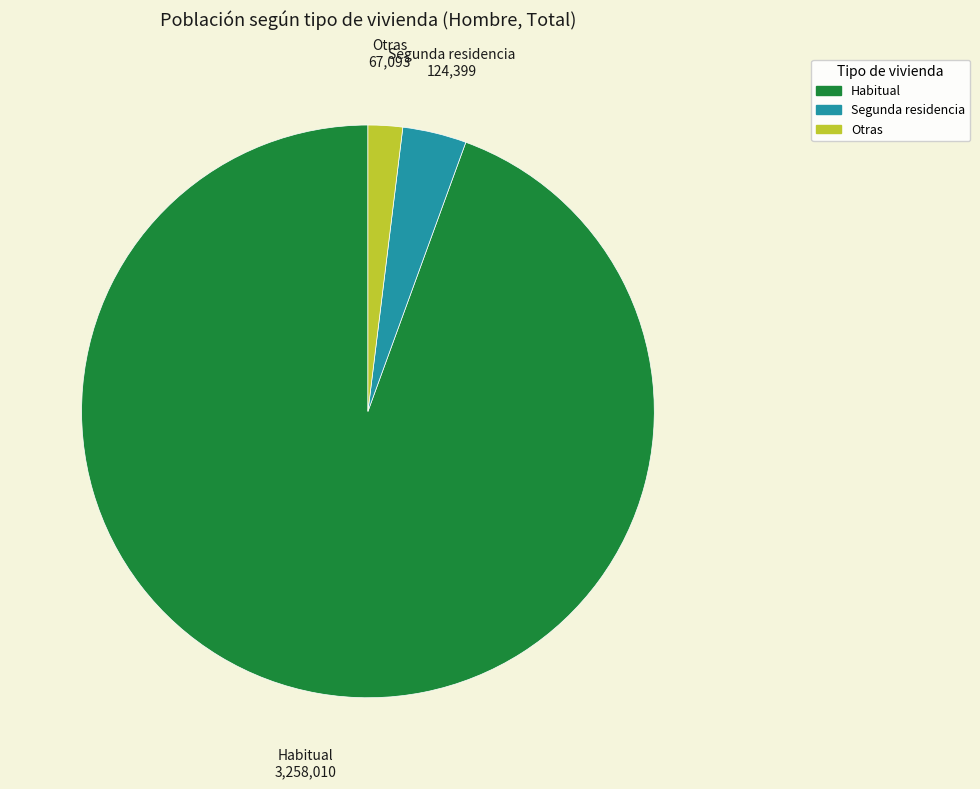

Is there a majority slice in this chart?

Yes